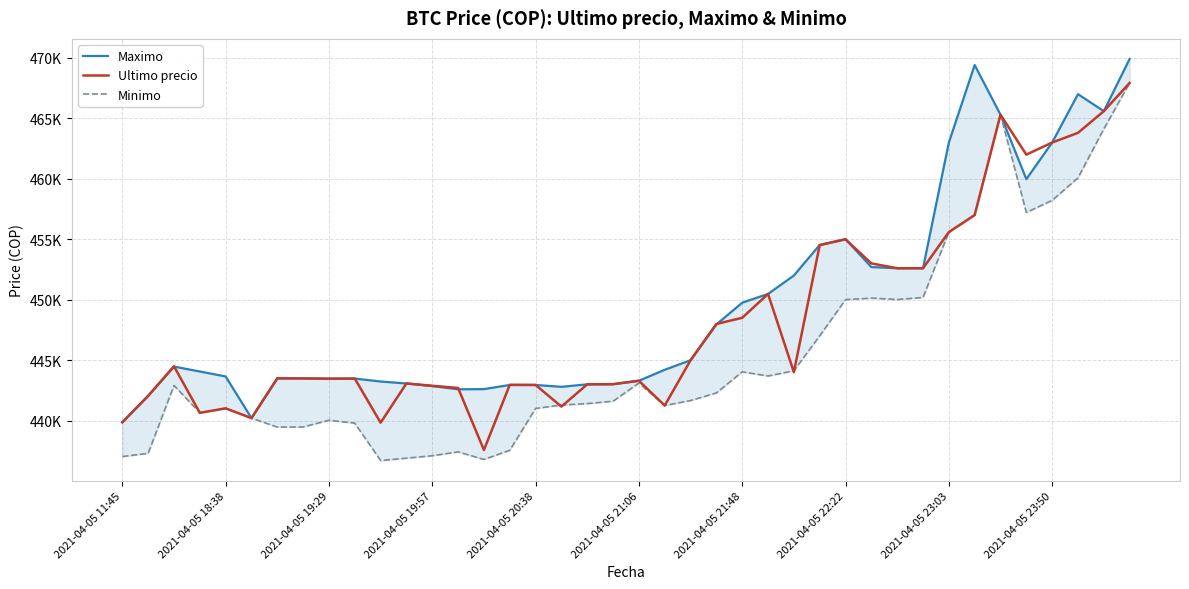

Is the value of Minimo at 14 greater than the value of Ultimo precio at 37?

No